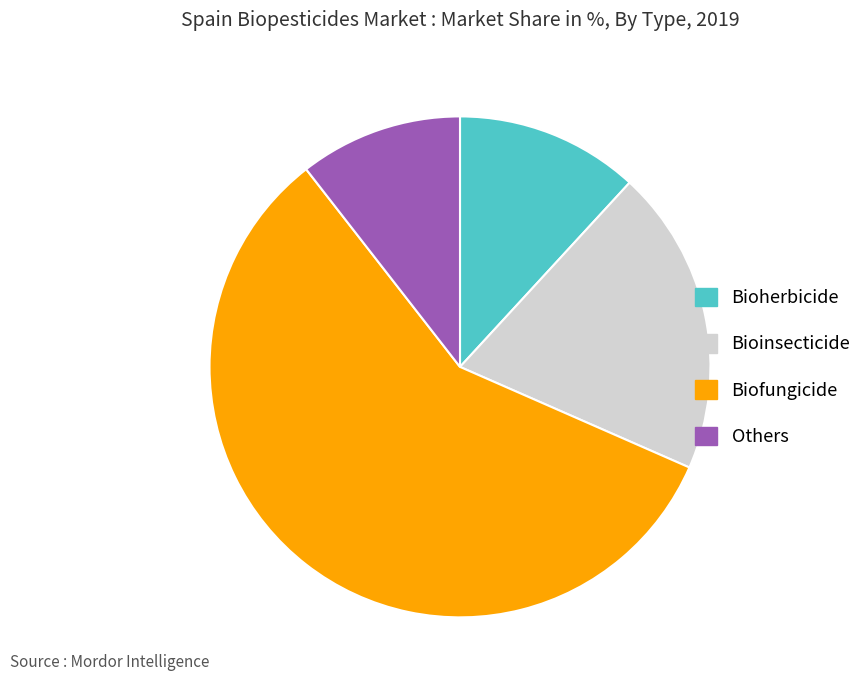

Rank the categories by value from highest to lowest.

Biofungicide, Bioinsecticide, Bioherbicide, Others